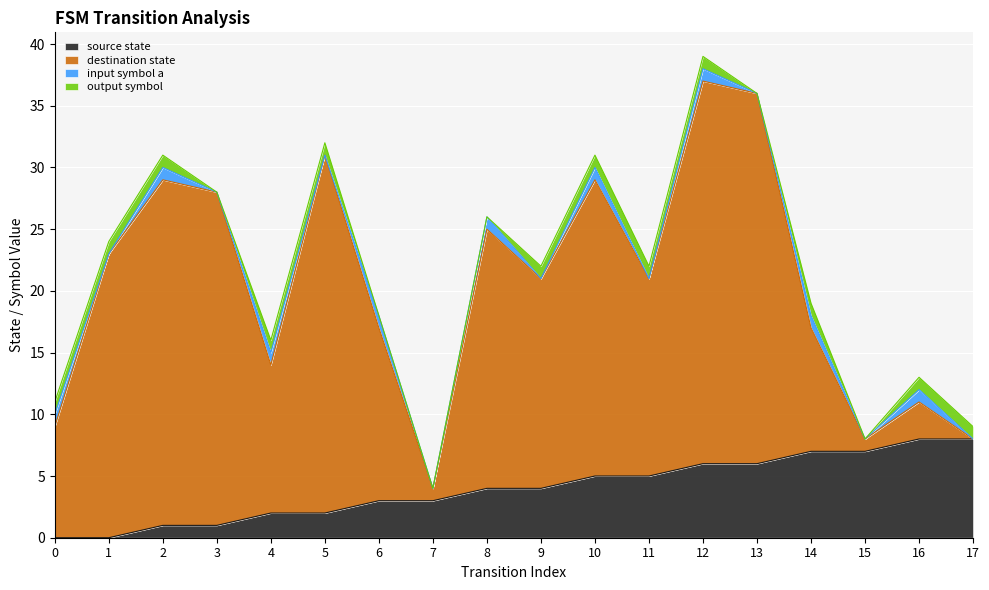

True or false: input_symbol_a has a value of 0 at 13.

True